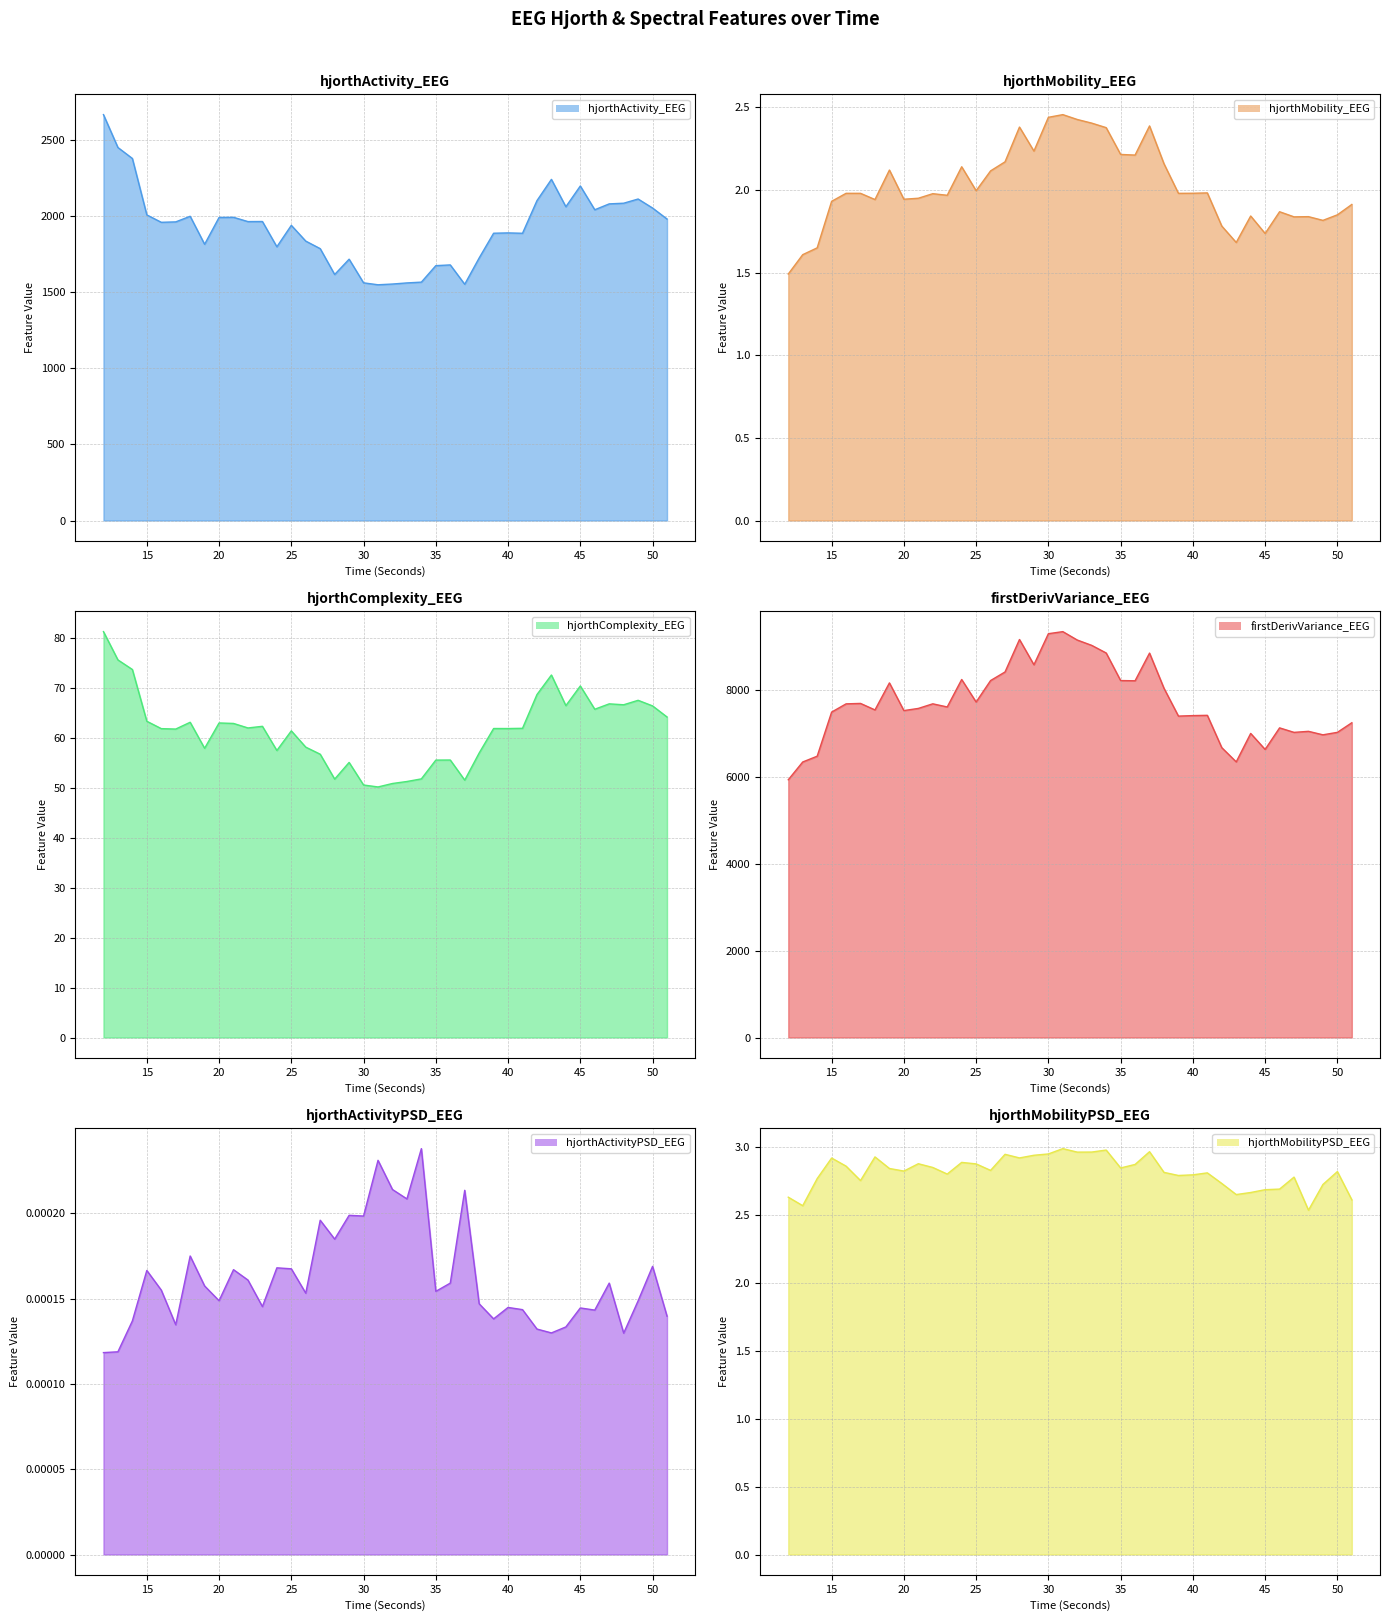

Reading right to left, transcribe all the data shown in this chart.

hjorthActivity_EEG: 1982.9	2055.2	2114.5	2086.9	2082.5	2043.8	2200.2	2063.7	2243.7	2103.9	1889.2	1891.6	1889.5	1726.8	1553.8	1681.1	1676.2	1567.8	1562.7	1555.3	1550.5	1563.2	1718.7	1617.9	1788.0	1837.6	1941.3	1800.4	1966.6	1966.0	1994.1	1993.2	1816.8	2001.0	1964.1	1961.3	2010.0	2381.2	2453.3	2669.5
hjorthMobility_EEG: 1.9	1.8	1.8	1.8	1.8	1.9	1.7	1.8	1.7	1.8	2.0	2.0	2.0	2.2	2.4	2.2	2.2	2.4	2.4	2.4	2.5	2.4	2.2	2.4	2.2	2.1	2.0	2.1	2.0	2.0	2.0	1.9	2.1	1.9	2.0	2.0	1.9	1.6	1.6	1.5
hjorthComplexity_EEG: 64.3	66.5	67.6	66.7	66.9	65.8	70.5	66.5	72.7	68.8	62.0	61.9	62.0	57.0	51.6	55.6	55.6	51.9	51.3	50.9	50.2	50.6	55.2	51.8	56.8	58.2	61.5	57.5	62.4	62.1	63.0	63.1	58.0	63.2	61.8	61.9	63.4	73.8	75.7	81.4
firstDerivVariance_EEG: 7252.7	7031.8	6974.9	7055.2	7031.2	7134.9	6638.1	7006.6	6351.3	6678.8	7424.1	7417.8	7406.0	8047.3	8857.8	8219.9	8225.4	8860.3	9035.8	9158.7	9352.5	9304.9	8588.8	9171.4	8423.1	8225.4	7730.5	8249.7	7616.9	7689.2	7583.1	7533.3	8171.4	7548.4	7698.3	7688.3	7498.4	6482.1	6348.9	5939.1
hjorthActivityPSD_EEG: 0.0	0.0	0.0	0.0	0.0	0.0	0.0	0.0	0.0	0.0	0.0	0.0	0.0	0.0	0.0	0.0	0.0	0.0	0.0	0.0	0.0	0.0	0.0	0.0	0.0	0.0	0.0	0.0	0.0	0.0	0.0	0.0	0.0	0.0	0.0	0.0	0.0	0.0	0.0	0.0
hjorthMobilityPSD_EEG: 2.6	2.8	2.7	2.5	2.8	2.7	2.7	2.7	2.7	2.7	2.8	2.8	2.8	2.8	3.0	2.9	2.8	3.0	3.0	3.0	3.0	3.0	2.9	2.9	2.9	2.8	2.9	2.9	2.8	2.9	2.9	2.8	2.8	2.9	2.8	2.9	2.9	2.8	2.6	2.6